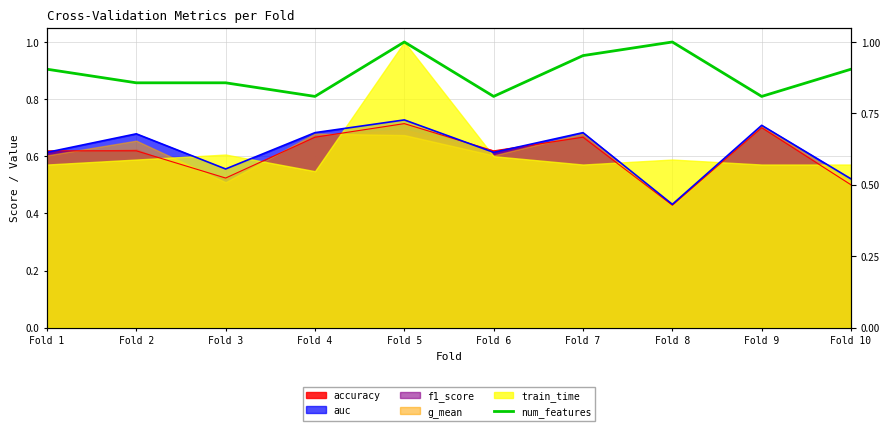

How many values are between 0 and 1?

10